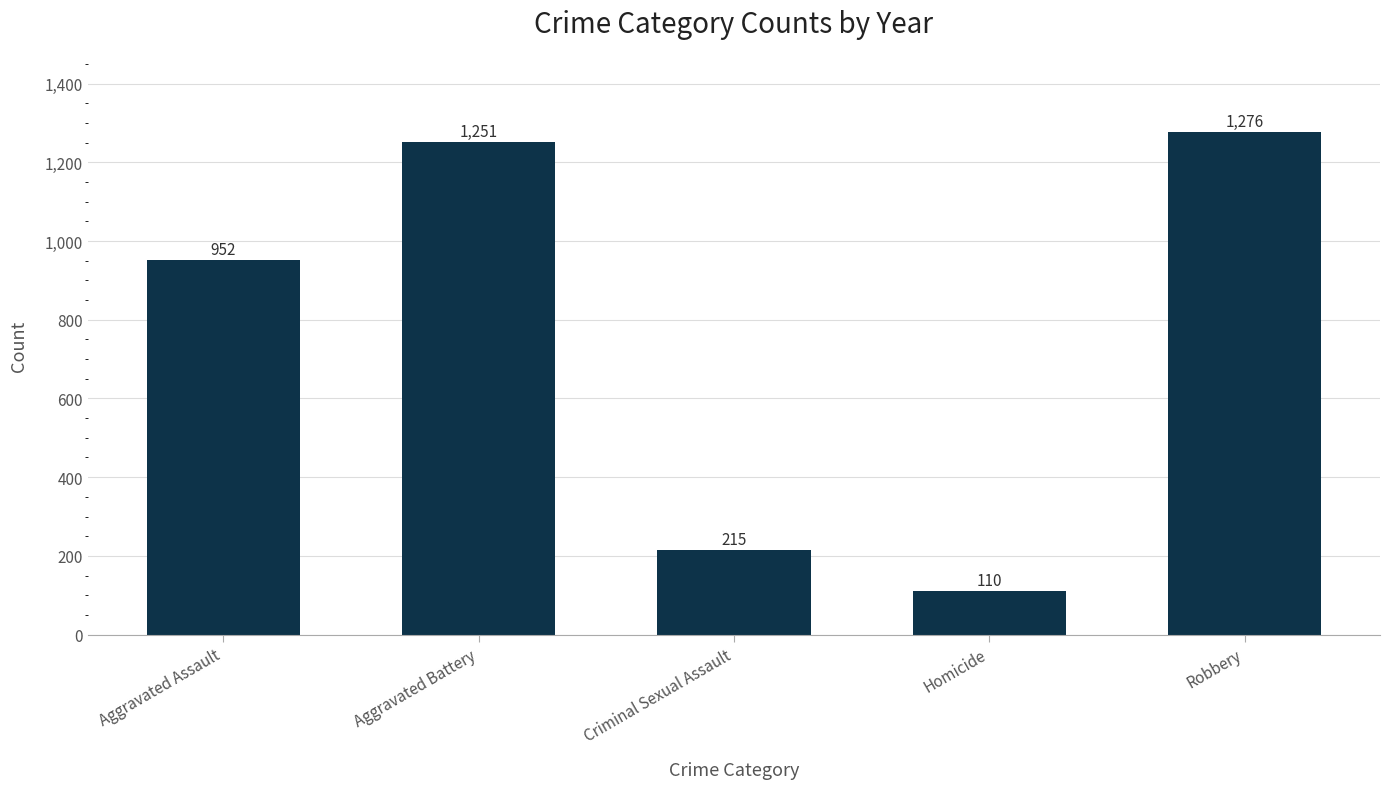

What is the minimum value shown in the chart?

110